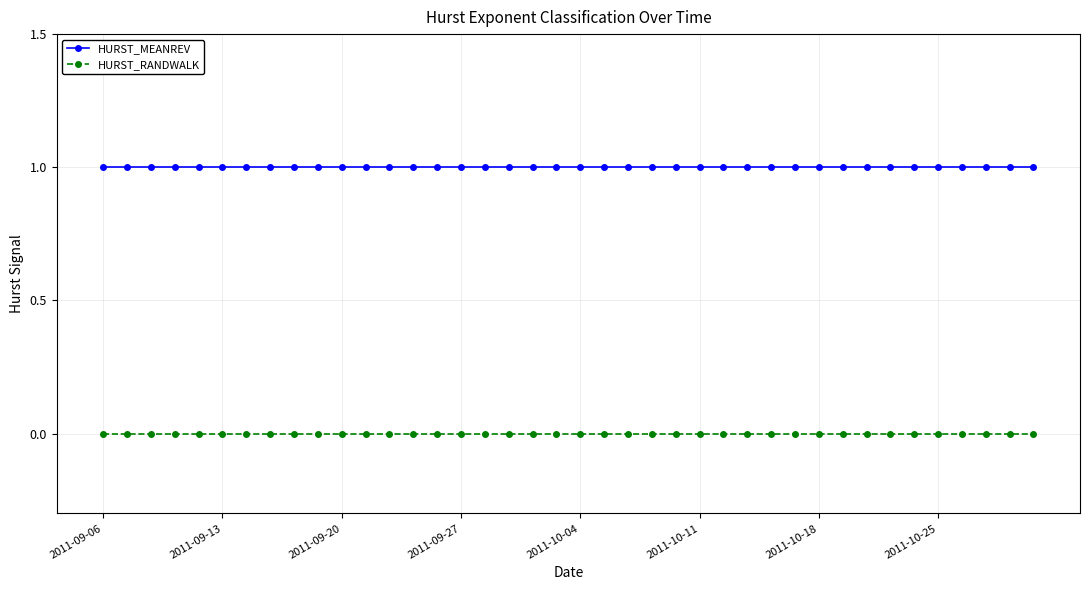

Which series has the largest total across all categories?

HURST_MEANREV